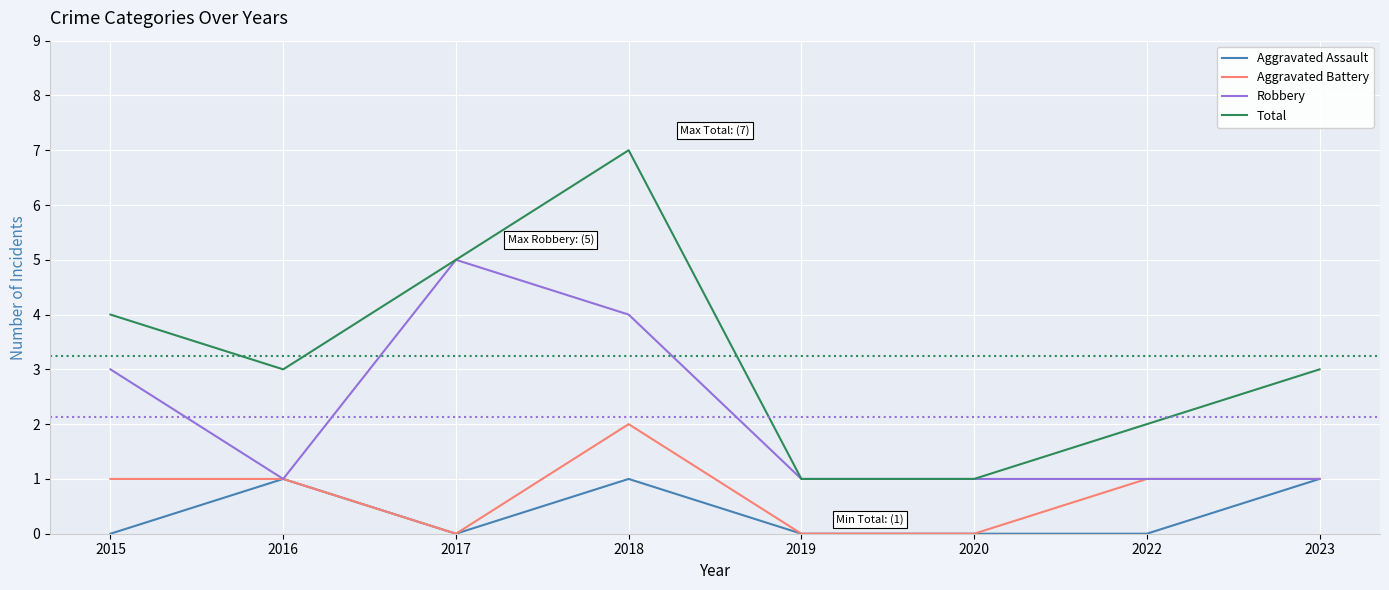

Which series has the widest spread of values?

Total